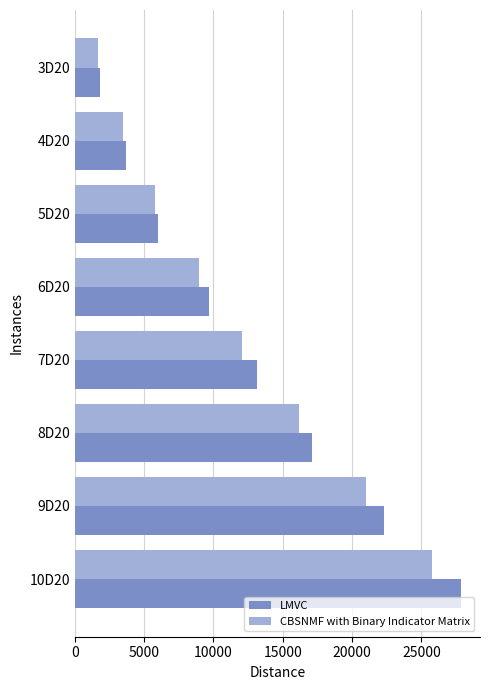

How many series are shown in this chart?

2